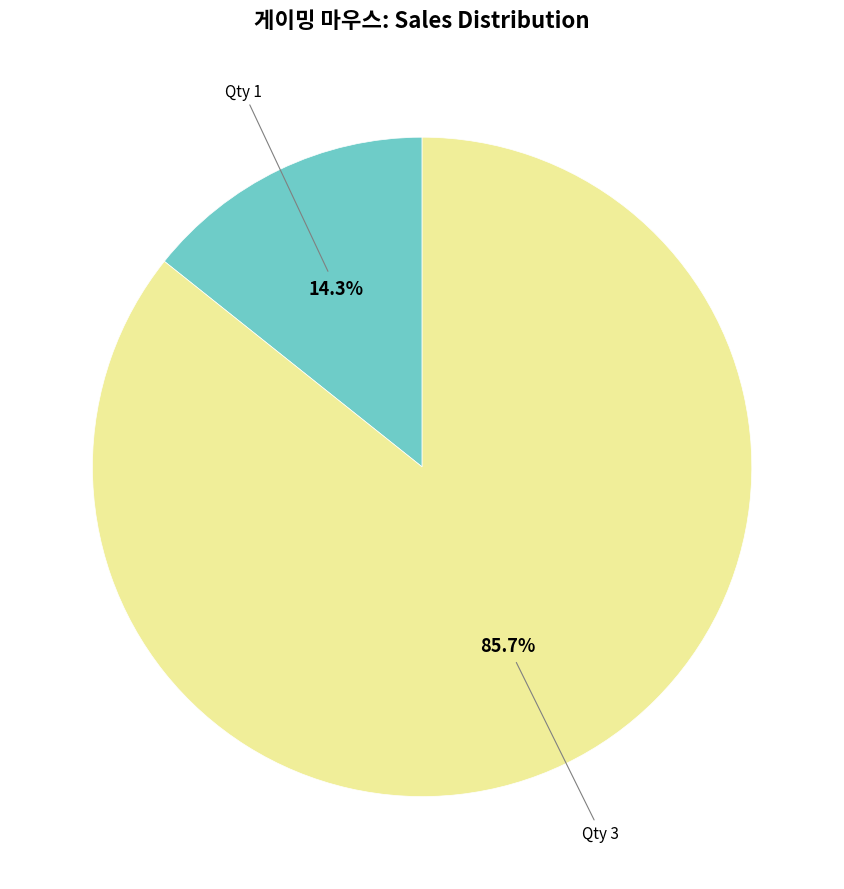

Is there a majority slice in this chart?

Yes